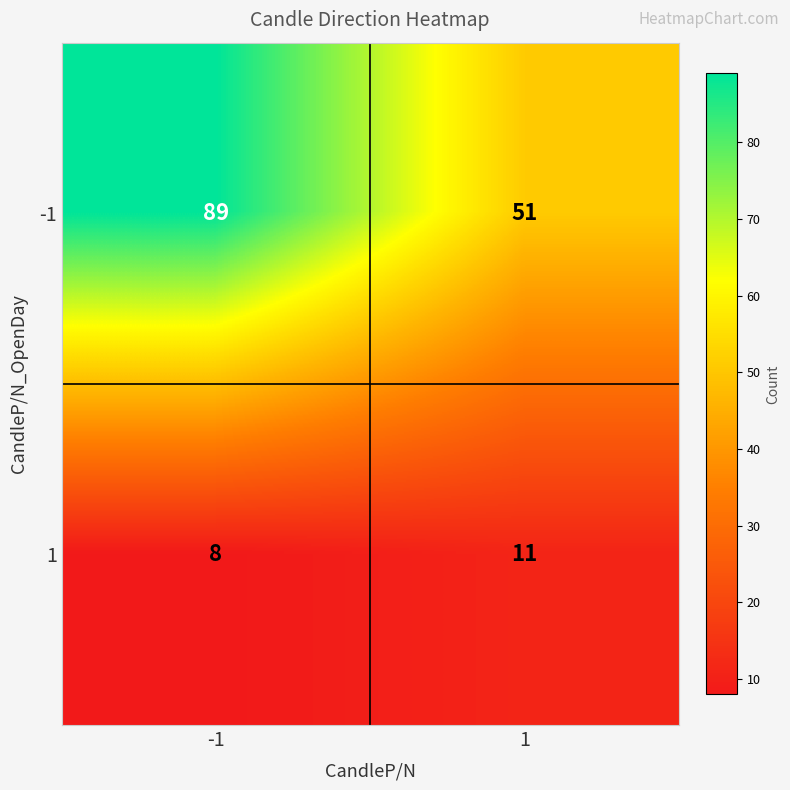

Reading right to left, what are all the values shown in this chart?

-1: 1=51	-1=89
1: 1=11	-1=8